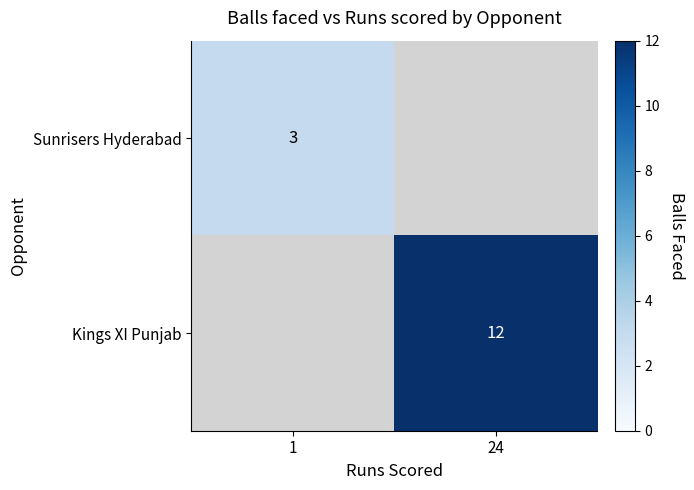

True or false: Sunrisers Hyderabad has a value of 3 at 1.

True